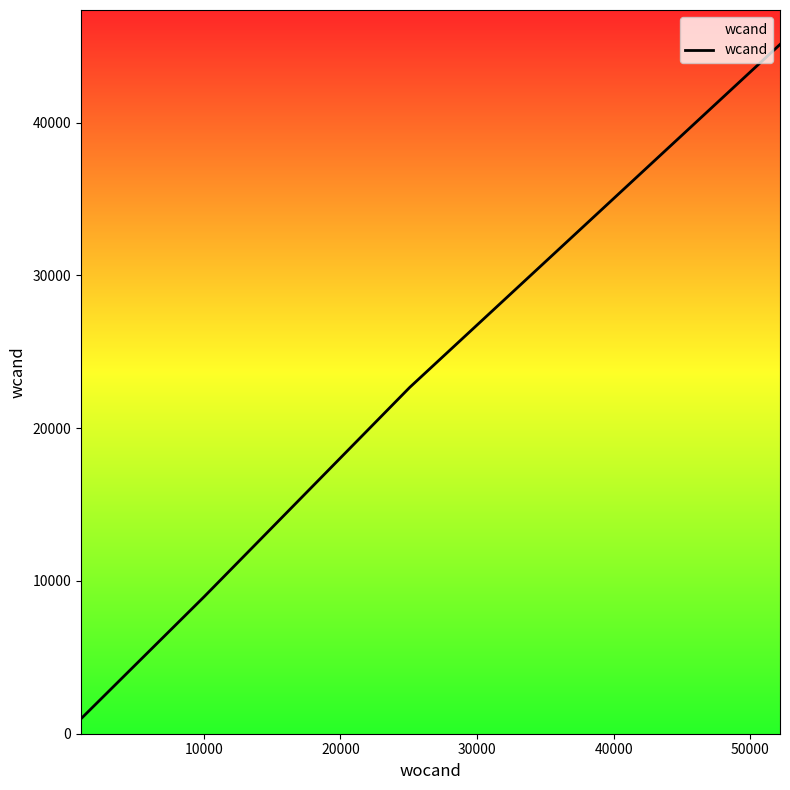

What is the average value?

19435.2